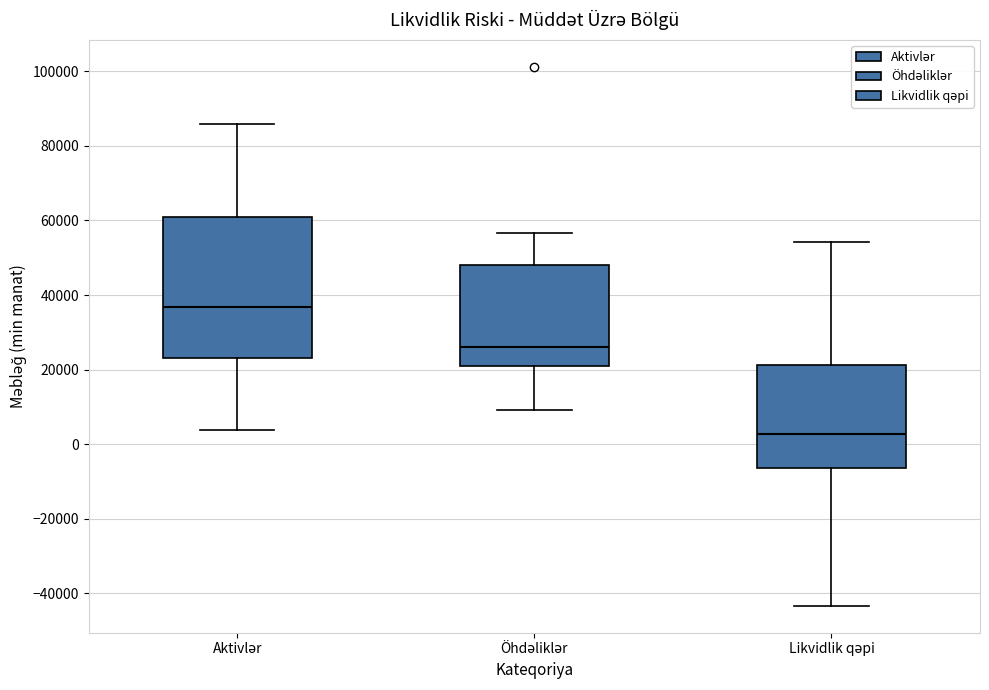

Which box is the tallest, from its lower edge to its upper edge?

Aktivlər